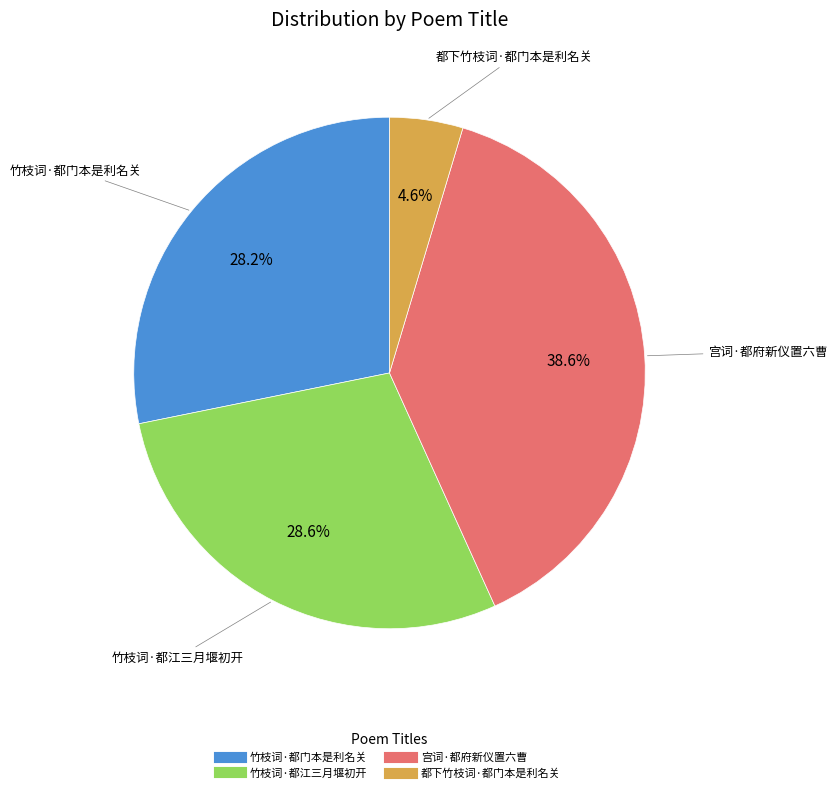

What percentage is NOT represented by 竹枝词·都门本是利名关?

71.8%